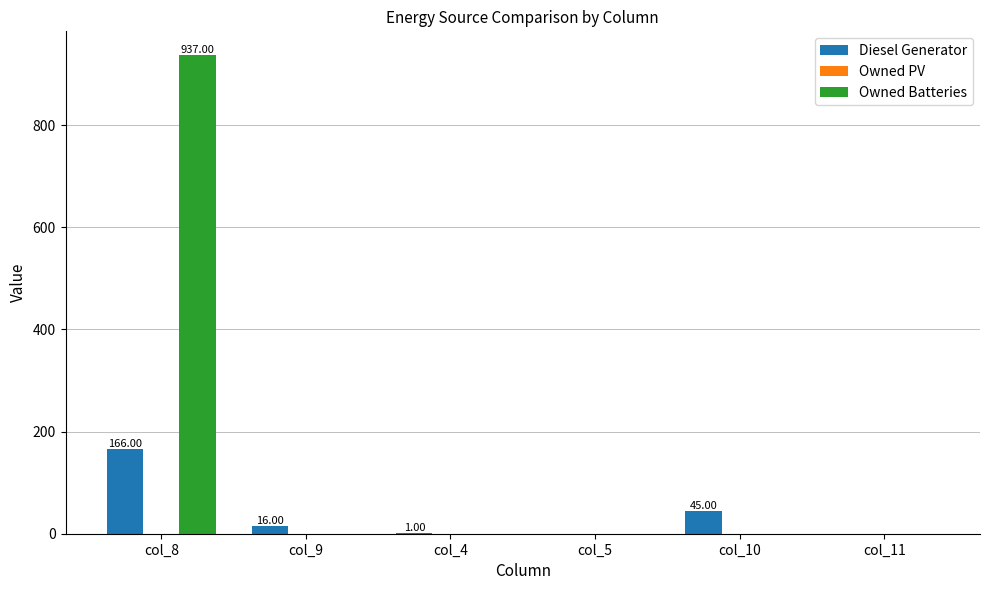

Which series has the widest spread of values?

Owned Batteries